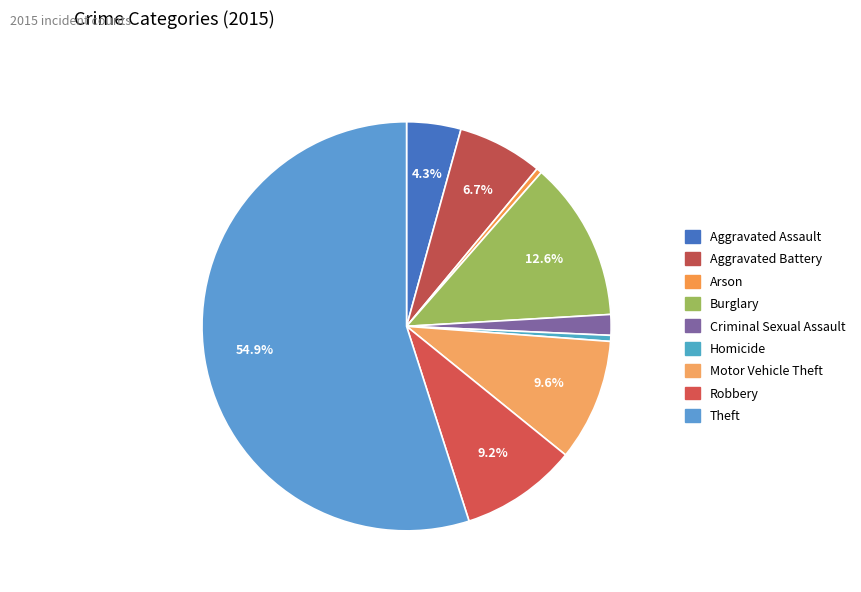

Count the number of slices in the pie.

9